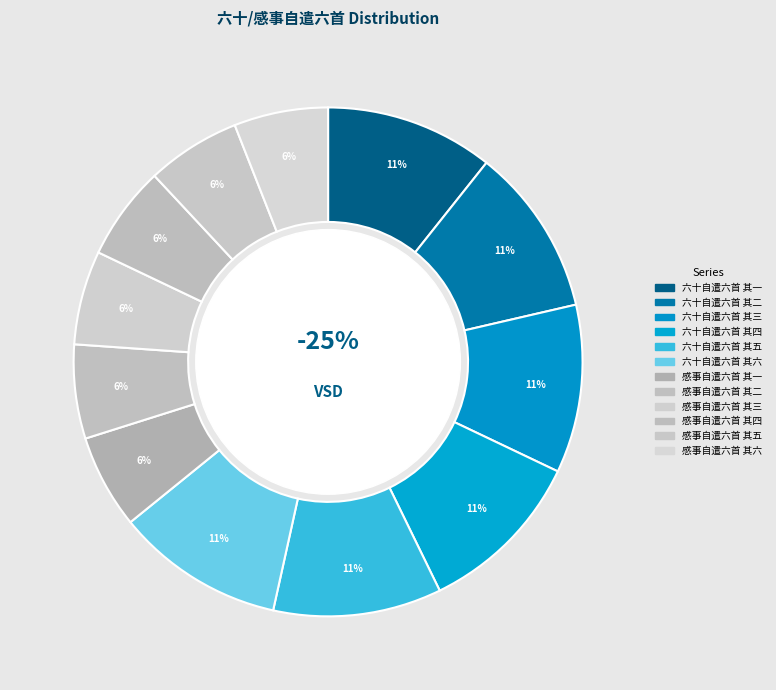

Which category has the smallest portion of the pie?

感事自遣六首 其一